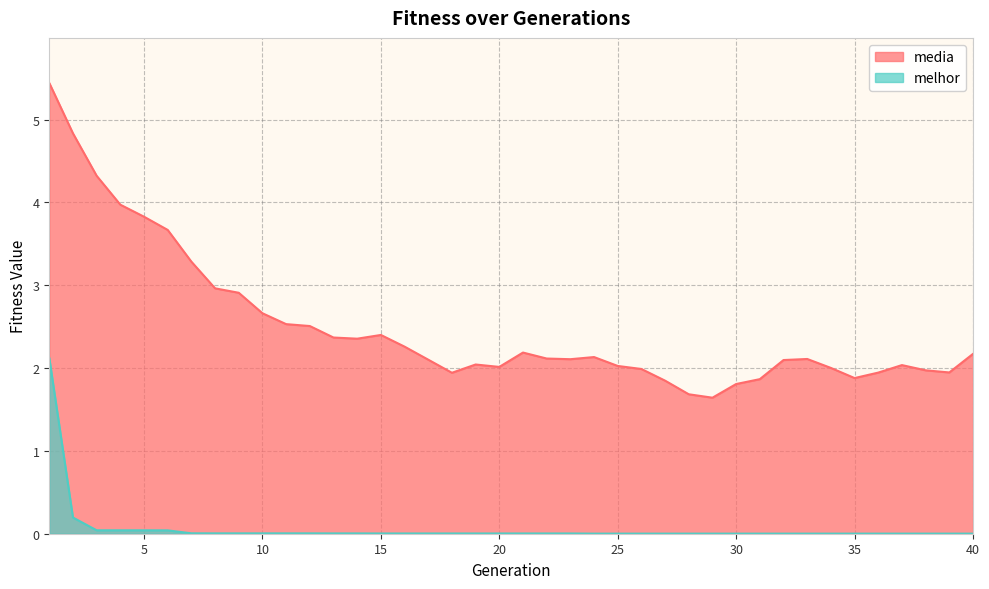

At which label does media first exceed 2?

1